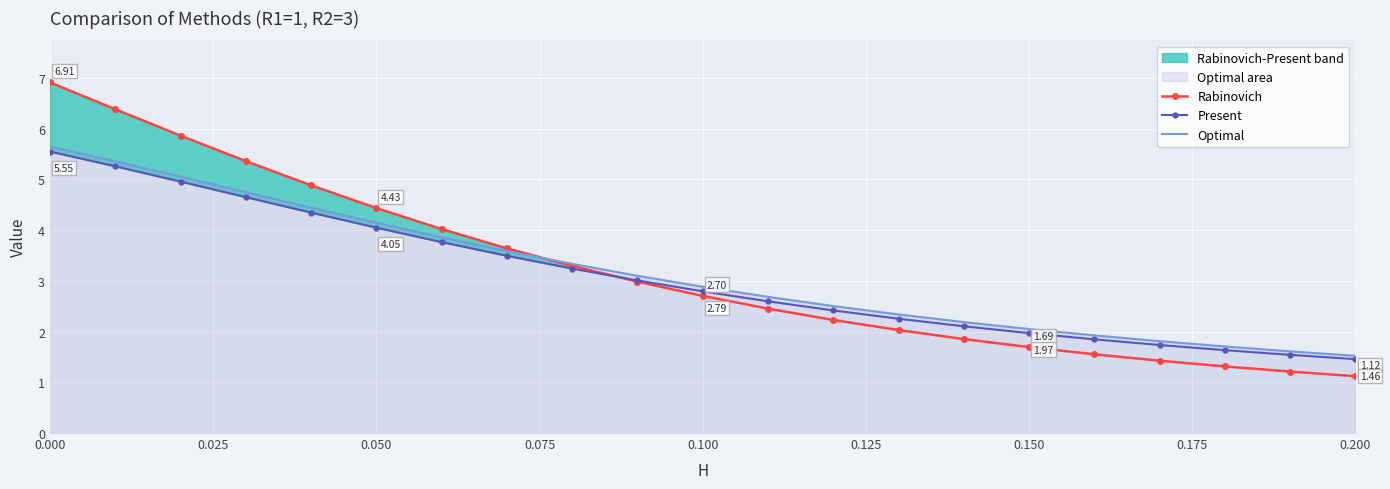

How many lines are shown in the chart?

3